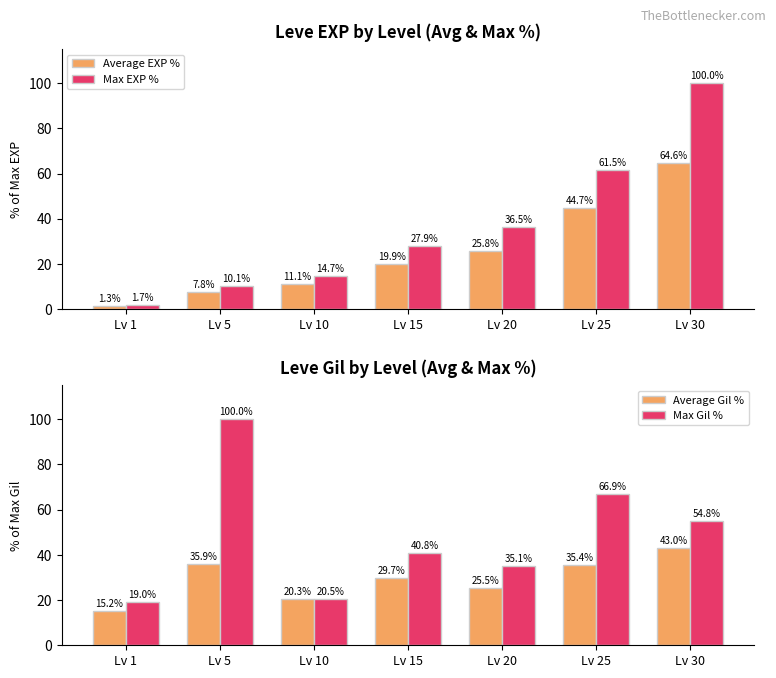

Which series has the widest spread of values?

Max EXP %